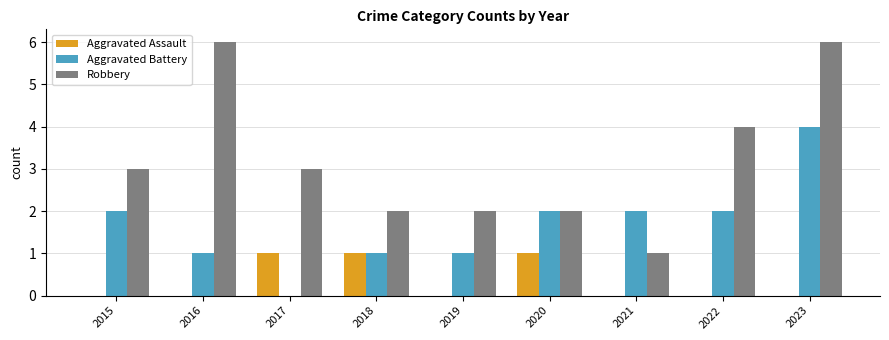

Are the bars horizontal?

No